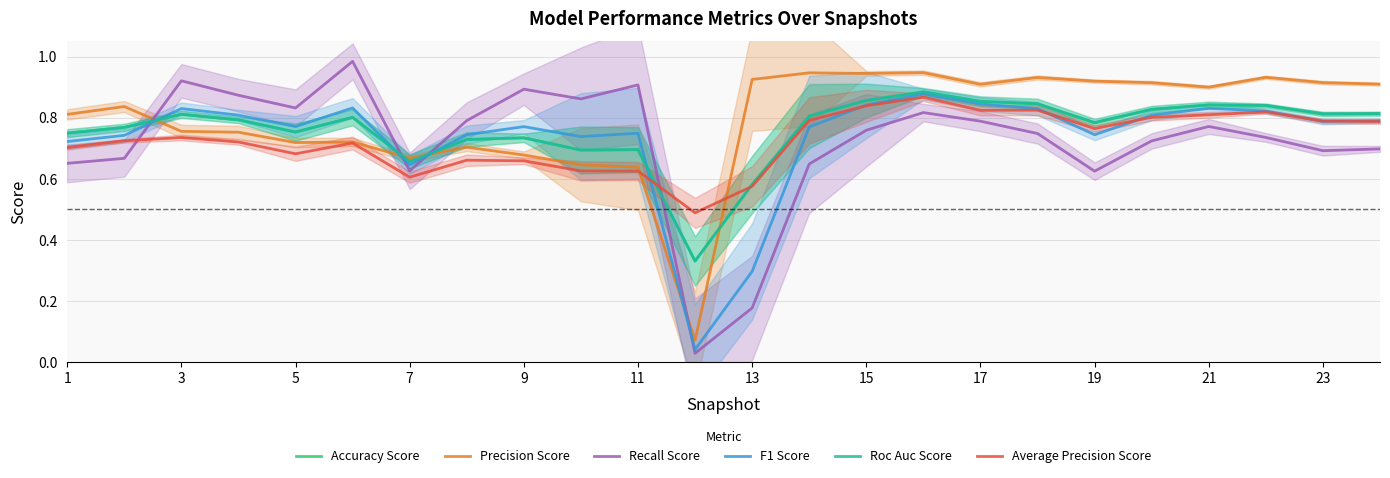

How many intersections are there between Precision Score and F1 Score?

4